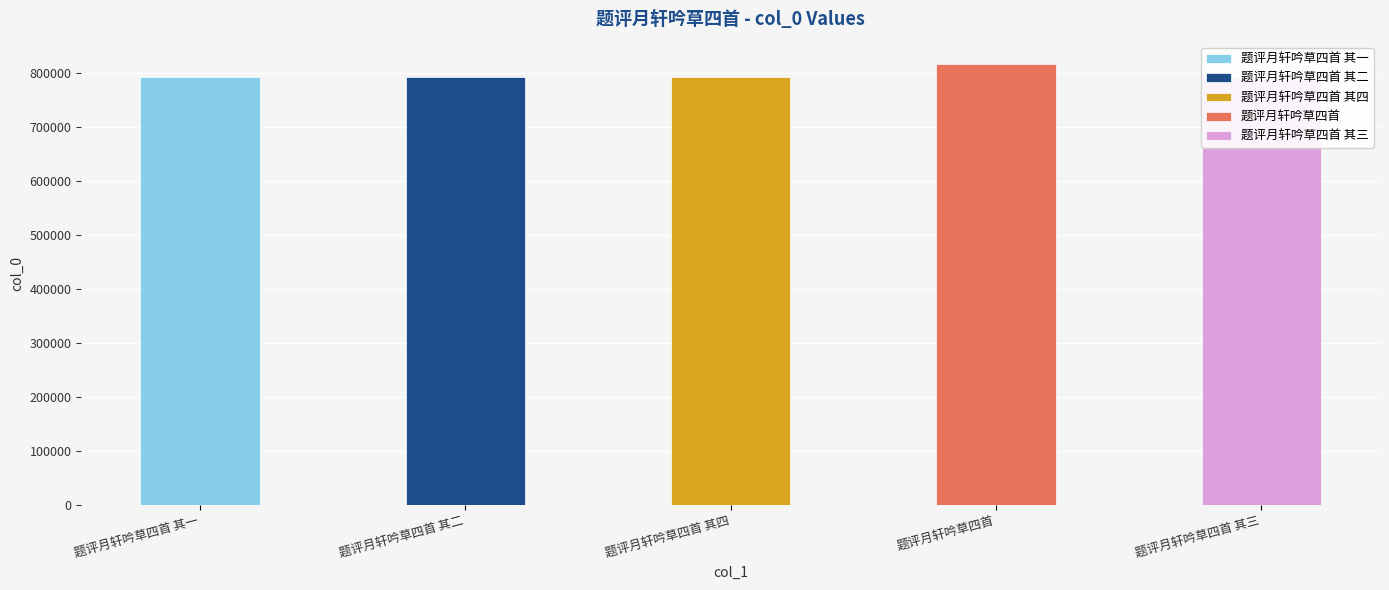

List the labels in order of value, largest first.

题评月轩吟草四首, 题评月轩吟草四首 其四, 题评月轩吟草四首 其三, 题评月轩吟草四首 其二, 题评月轩吟草四首 其一